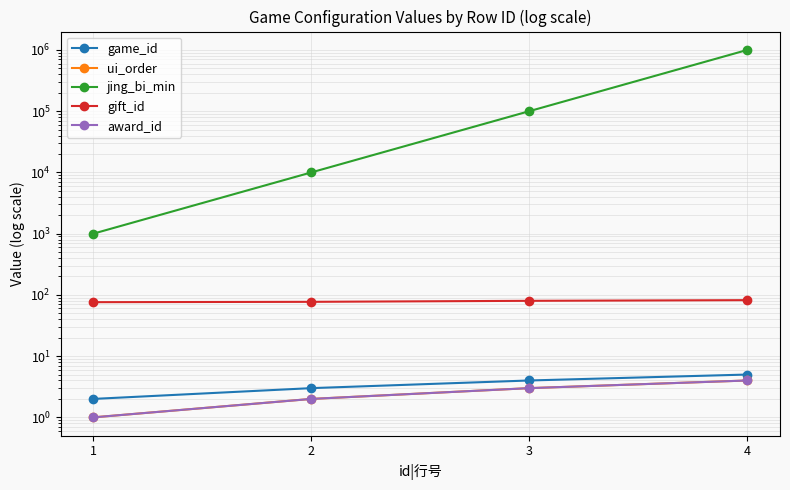

What is the difference between the maximum and minimum values in the gift_id series?

6